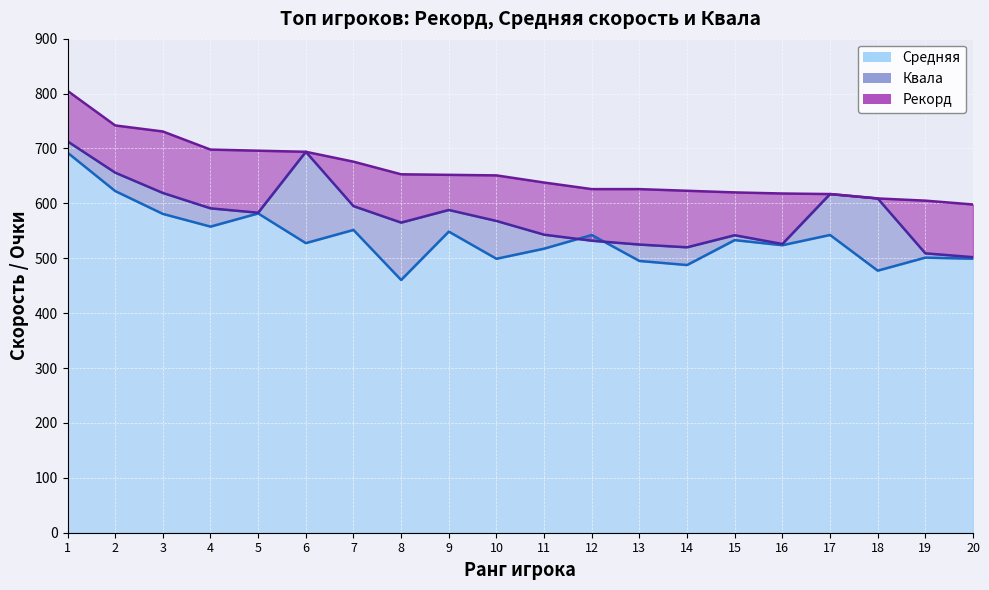

Which series has the widest spread of values?

Средняя